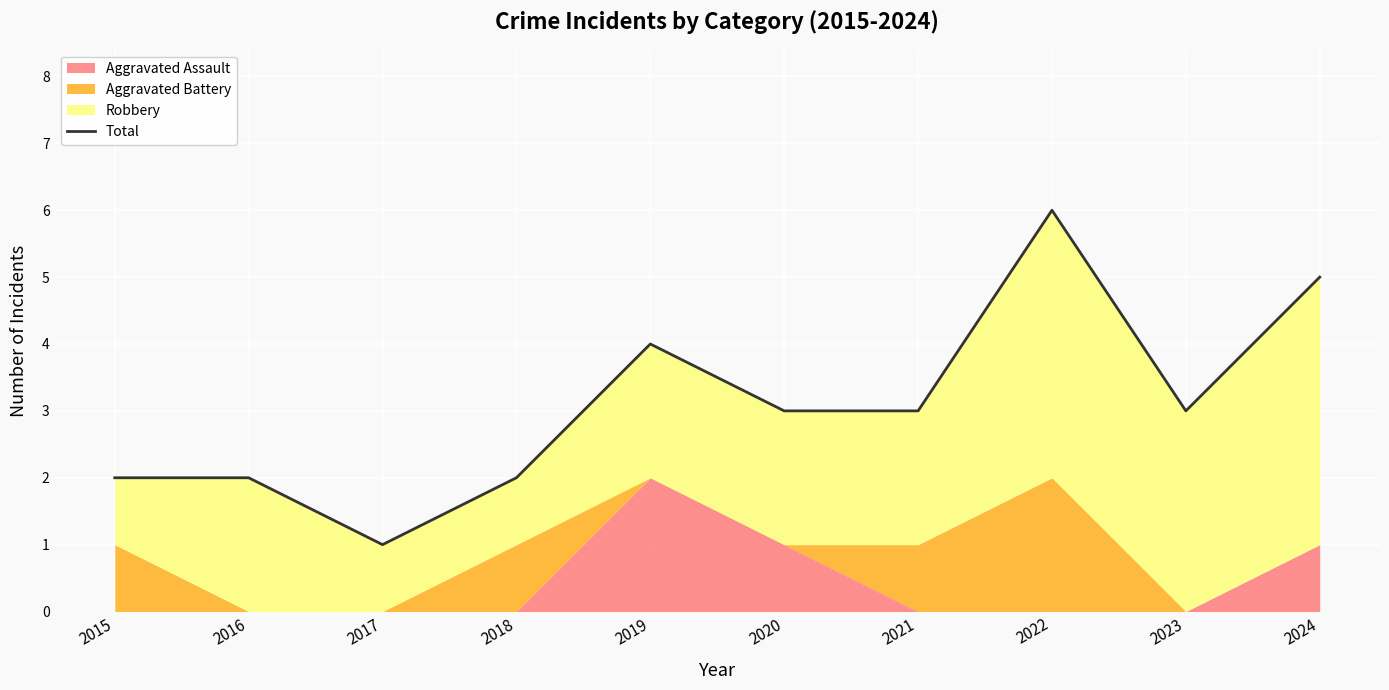

List the labels in order of value, smallest first.

2017, 2015, 2016, 2018, 2020, 2021, 2023, 2019, 2024, 2022